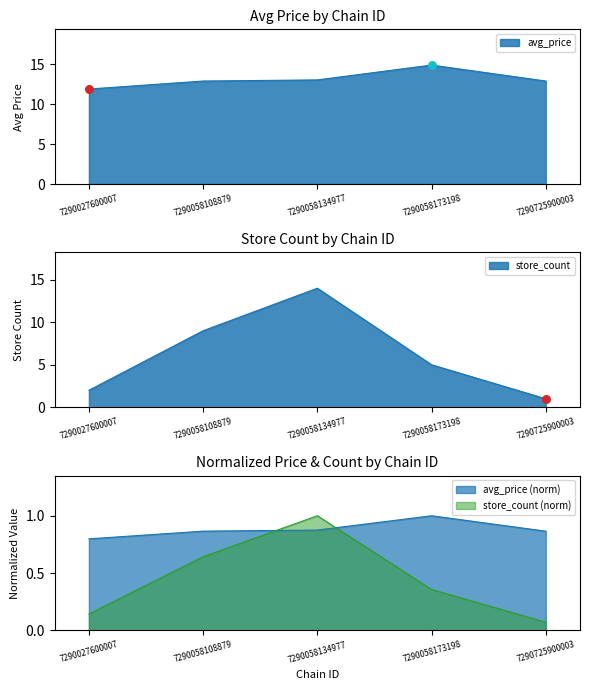

Is the value of store_count at 7290058173198 greater than the value of avg_price at 7290027600007?

No